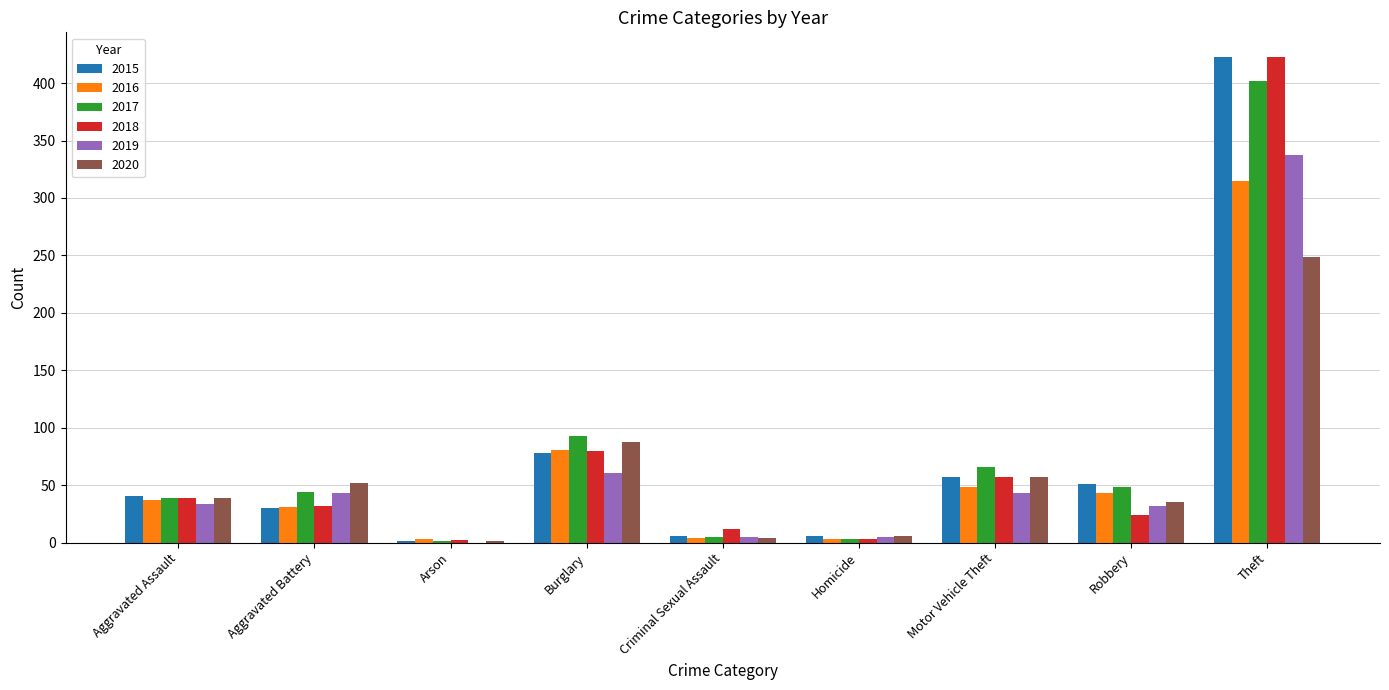

Which category has the highest value across all series?

Theft